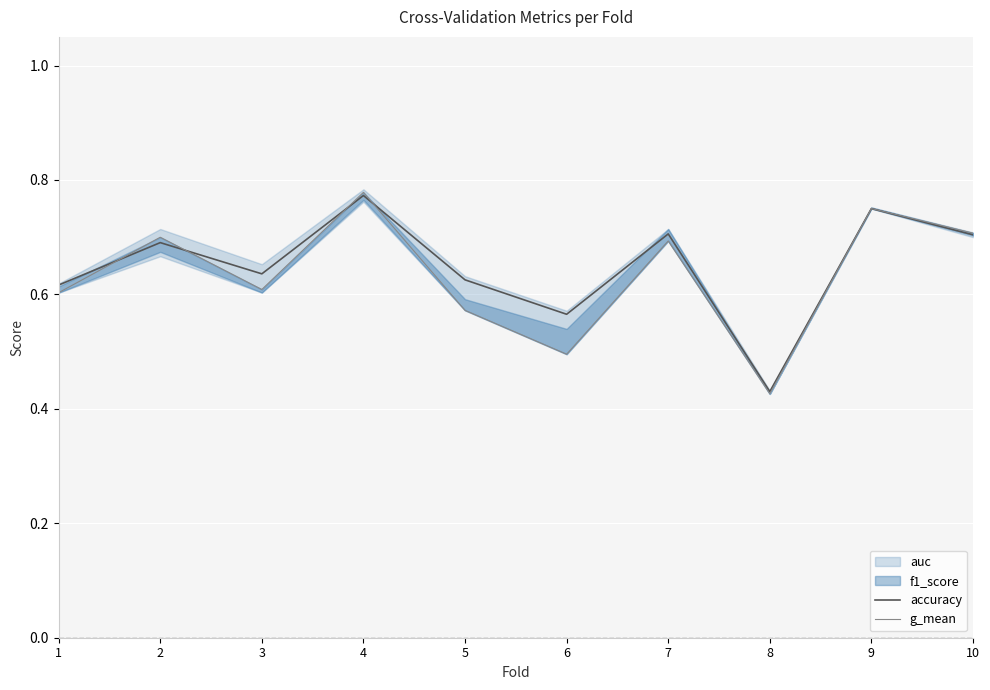

The value of accuracy at 3 is 1.0. True or false?

False